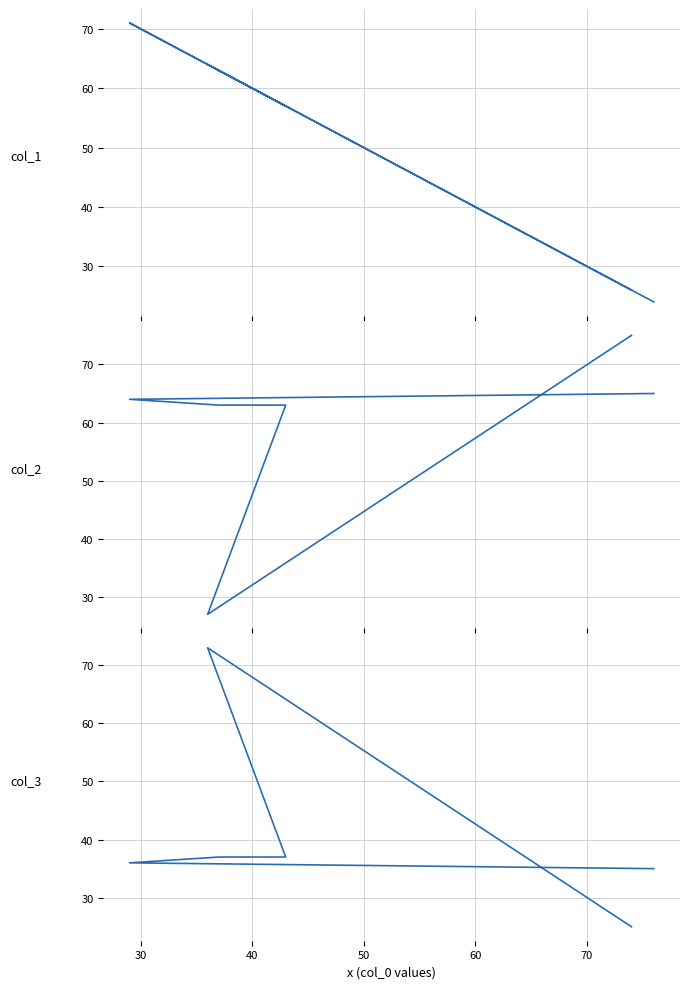

How many lines are shown in the chart?

3